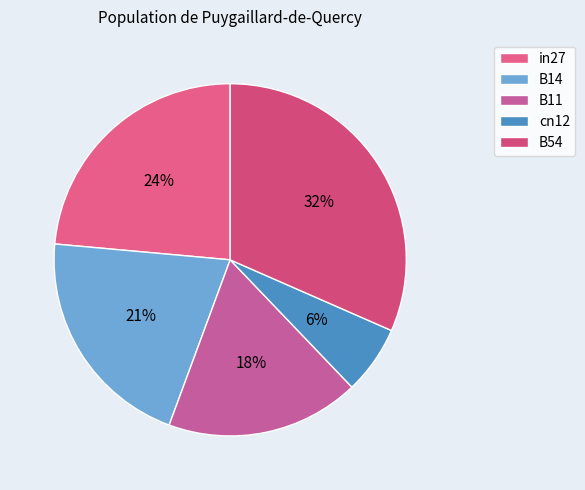

What percentage do cn12 and B54 together represent?

37.9%